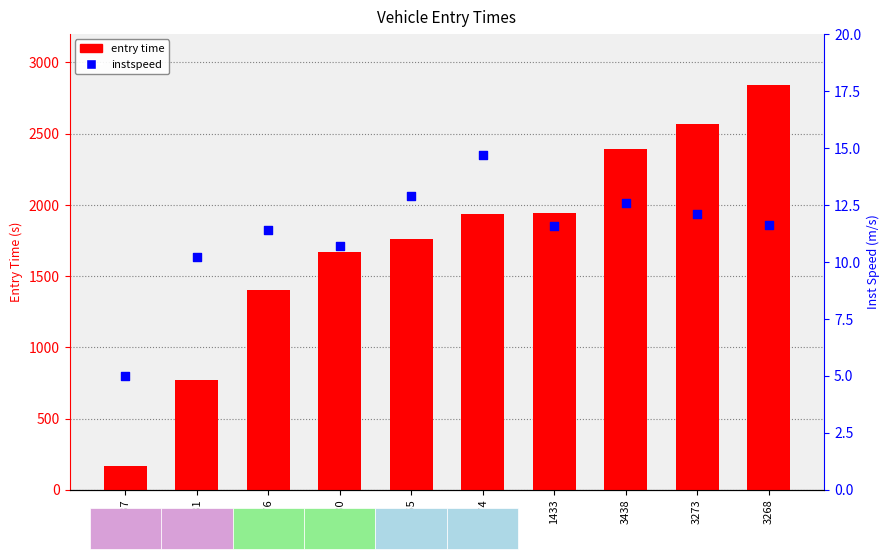

At how many categories does at least one series exceed 876?

8